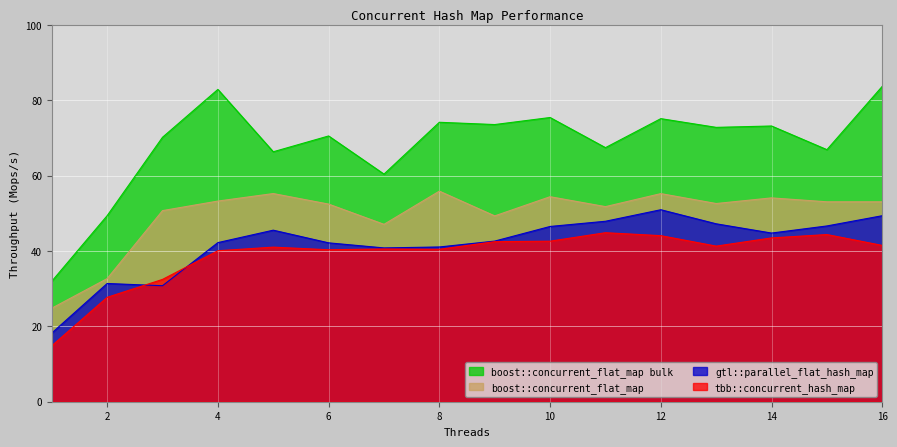

The boost::concurrent_flat_map bulk series shows 29.4 at 13. True or false?

False